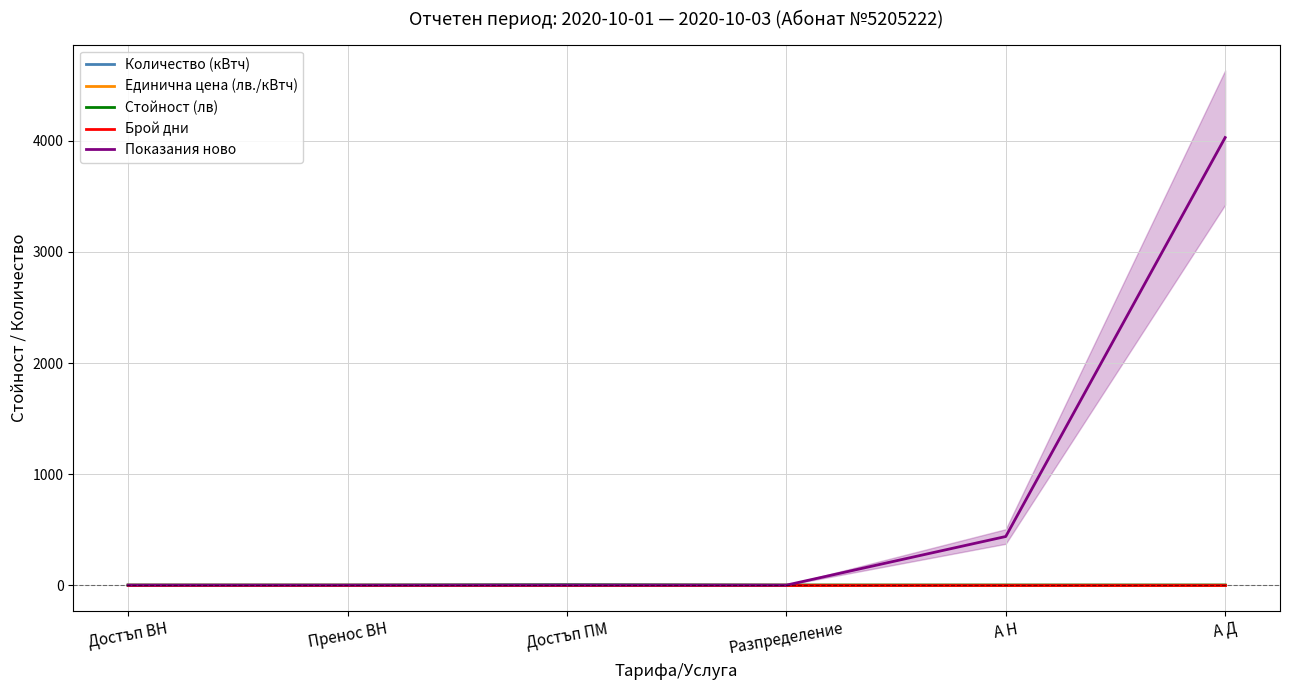

Which series has the largest range (max minus min)?

Показания ново